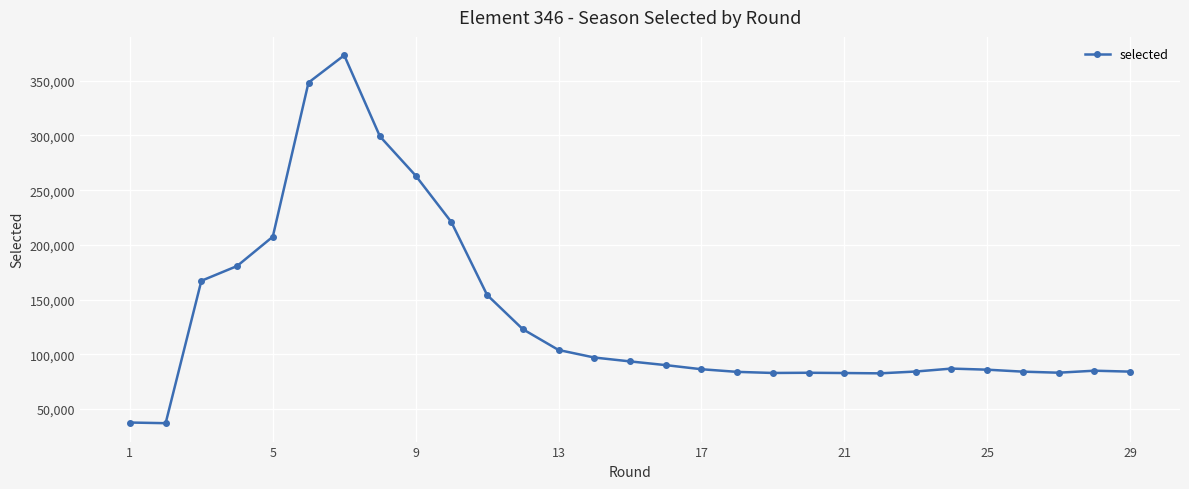

What is the value of the 27th point from the left?

83241